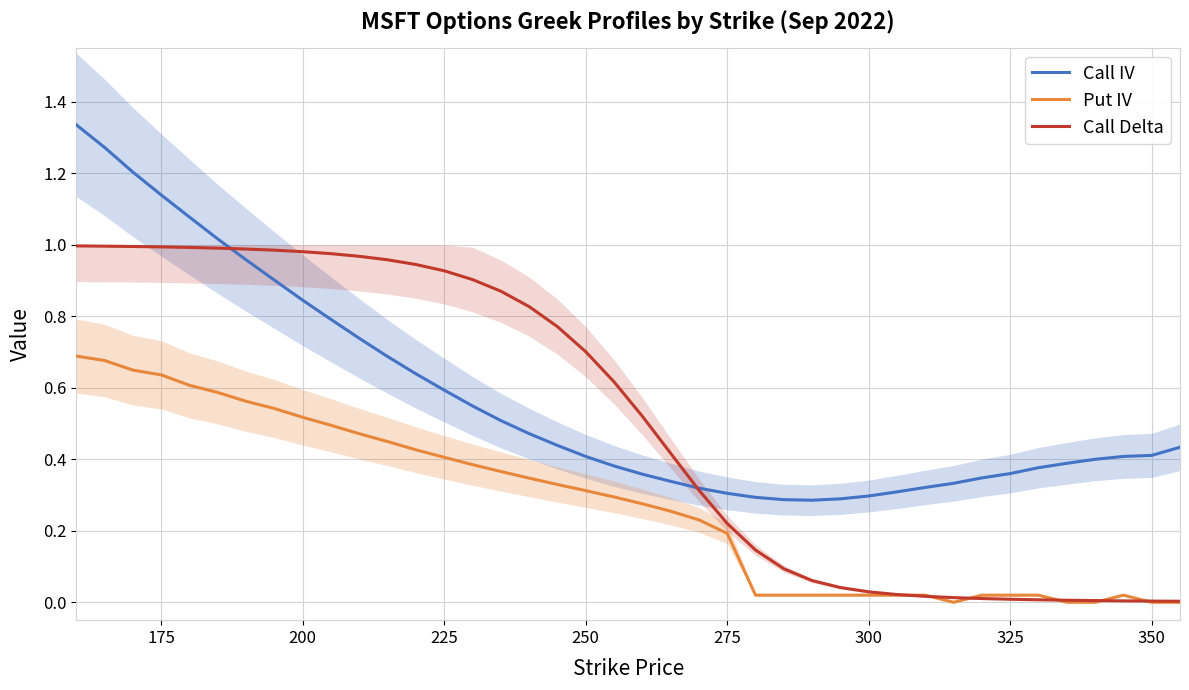

How many data points in Put IV are above 0?

35